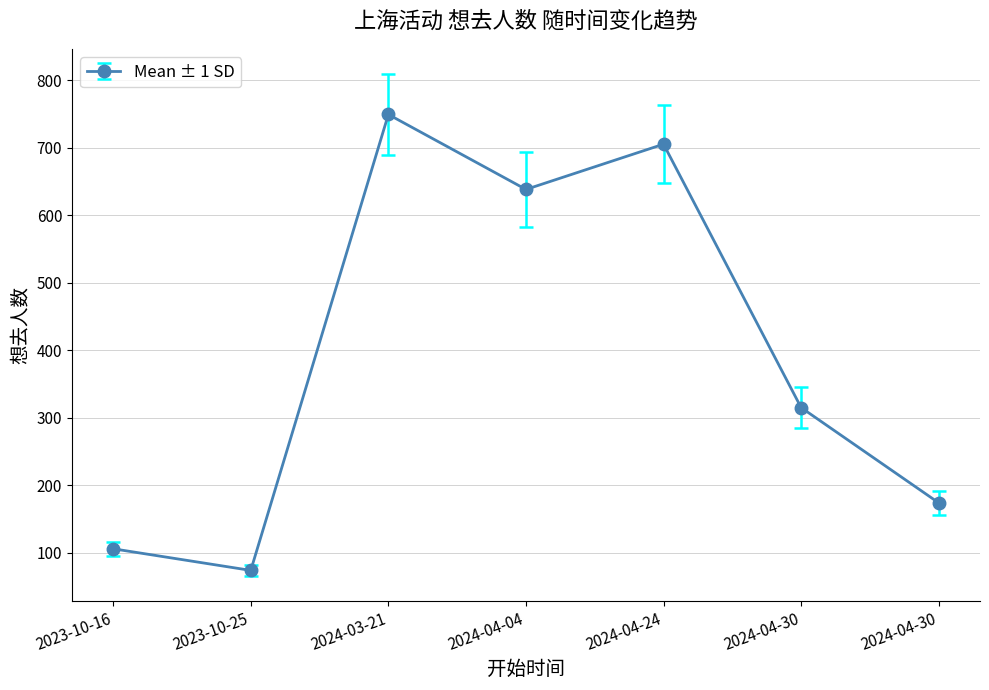

Reading left to right, list all the values displayed in this chart.

2023-10-16=106	2023-10-25=74	2024-03-21=749	2024-04-04=638	2024-04-24=705	2024-04-30=315	2024-04-30=174